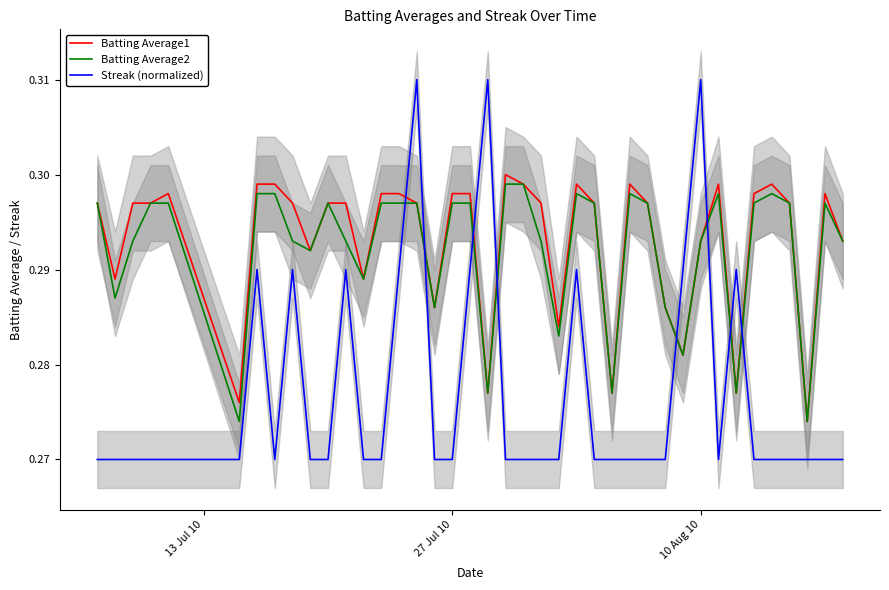

What are all the series names shown in the legend?

Batting Average1, Batting Average2, Streak (normalized)